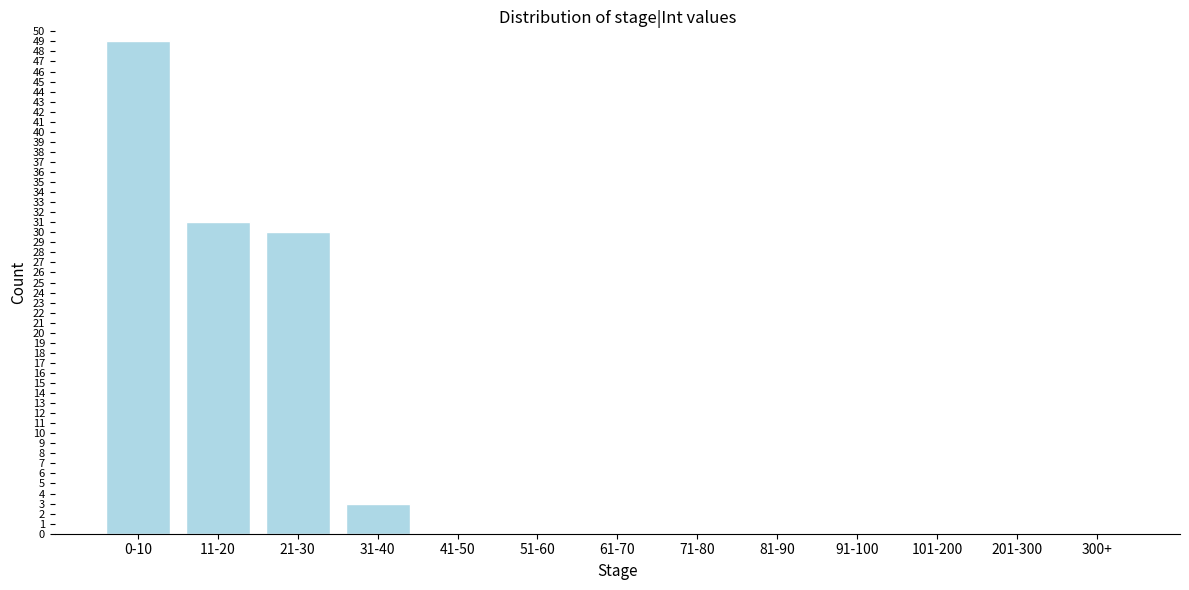

Reading left to right, extract all data points from this chart.

0-10=49	11-20=31	21-30=30	31-40=3	41-50=0	51-60=0	61-70=0	71-80=0	81-90=0	91-100=0	101-200=0	201-300=0	300+=0